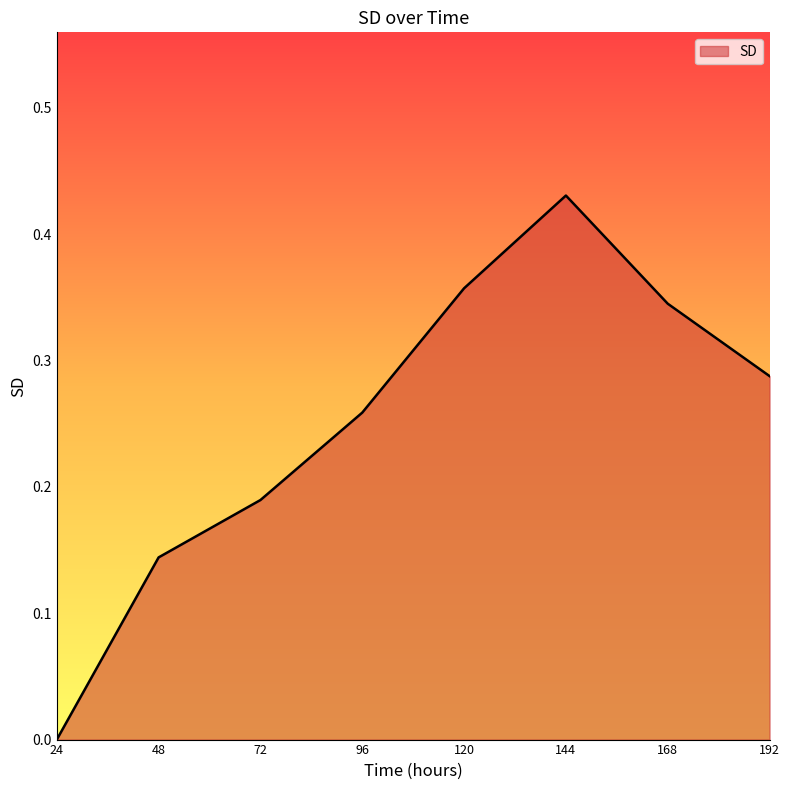

What is the sum of the values at 72 and 168?

0.5